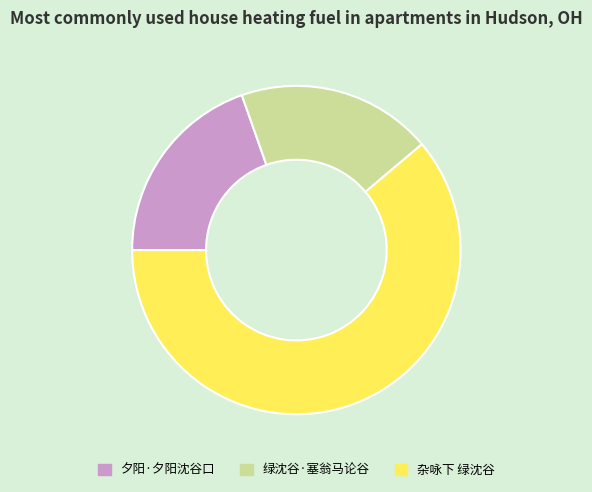

Is there any slice that represents more than half of the pie?

Yes